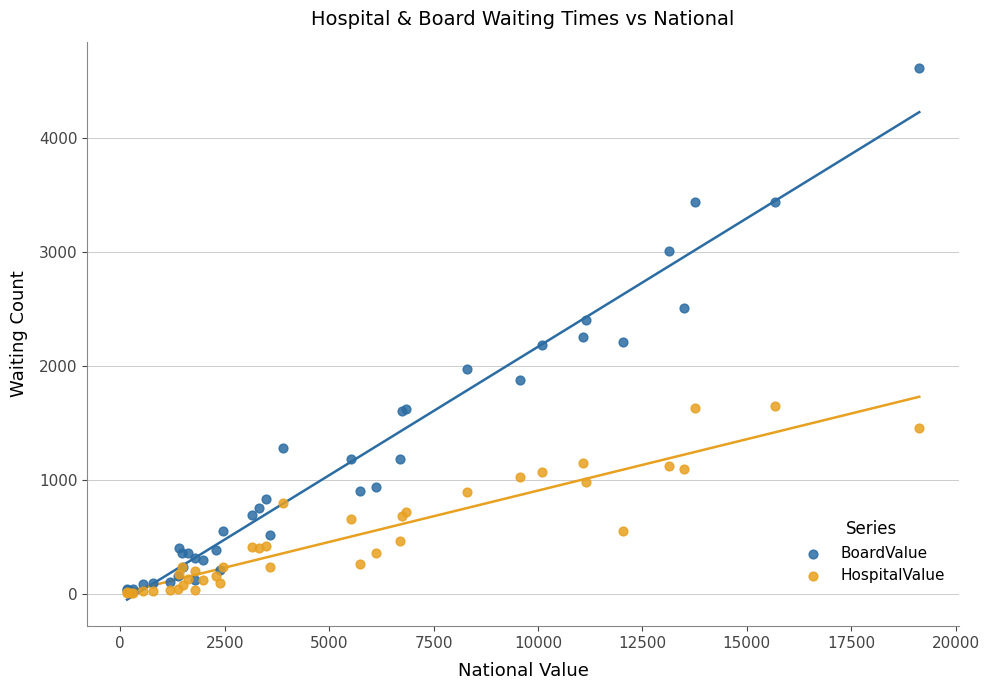

What are all the series names shown in the legend?

BoardValue, HospitalValue